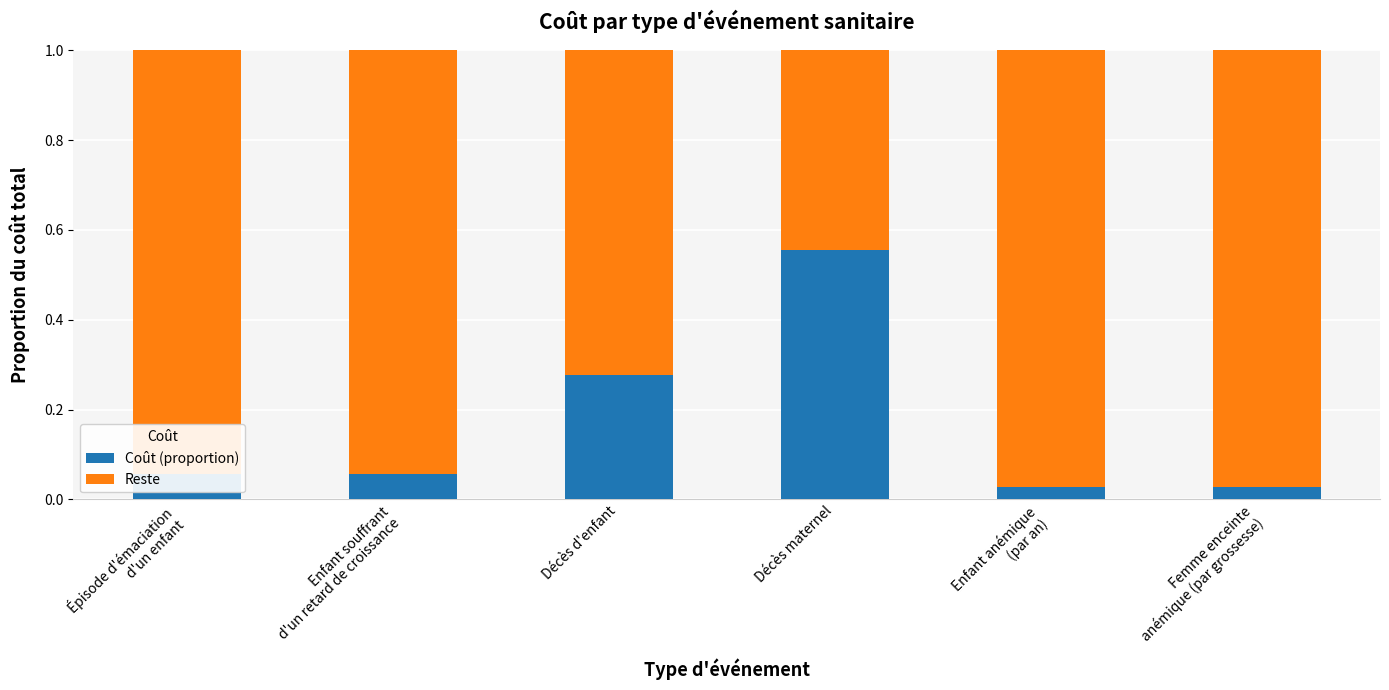

How many bars are there in total?

6